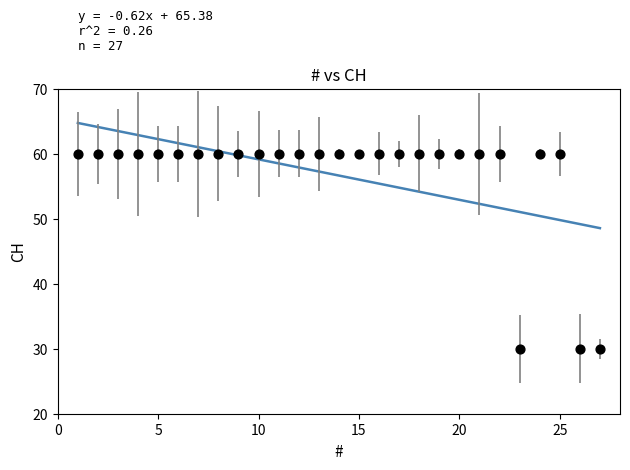

What is the range of X values (max minus min)?

26